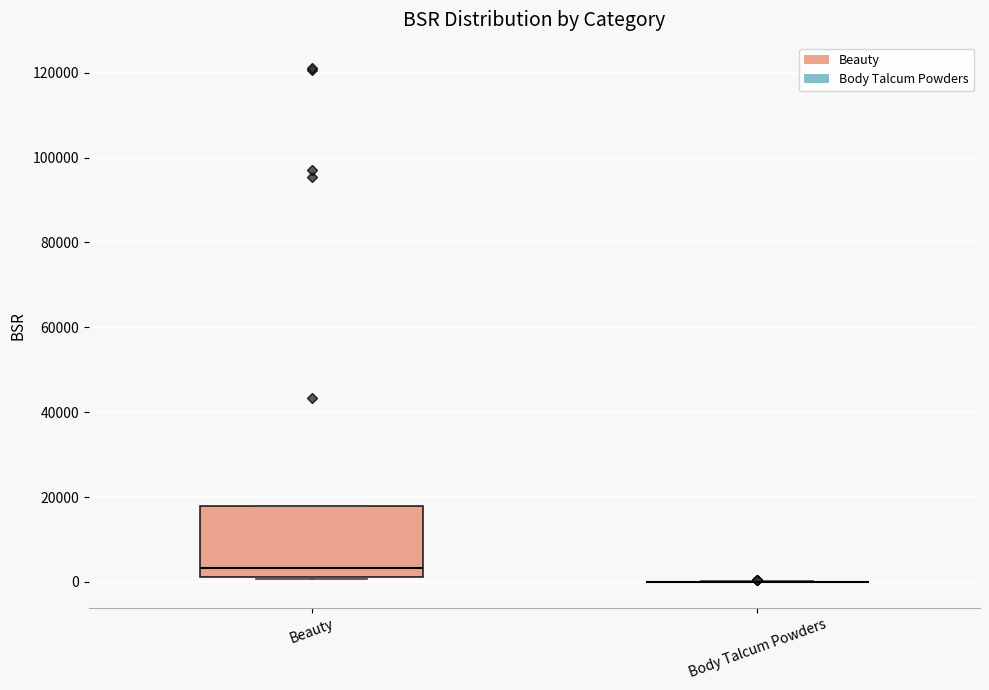

Which box is the tallest, from its lower edge to its upper edge?

Beauty